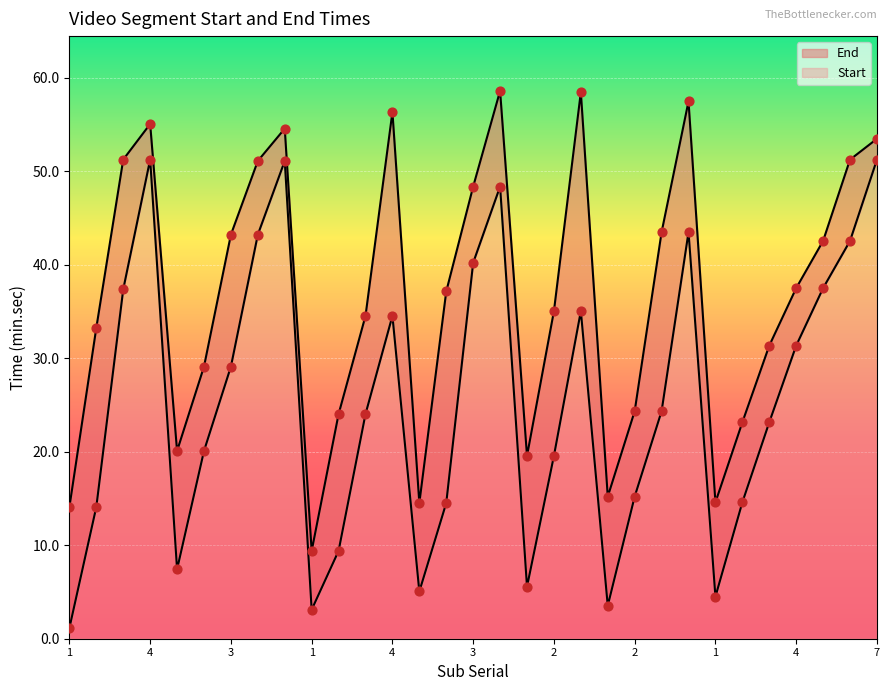

Which series contains the highest Y value?

End